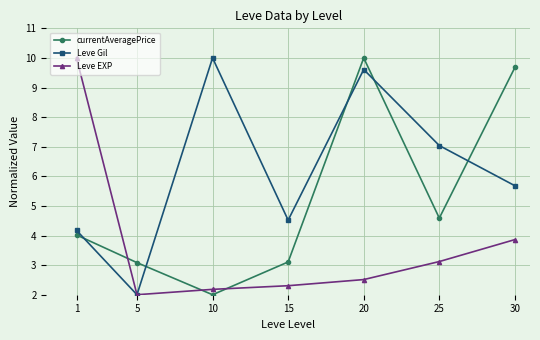

The value of Leve Gil at 1 is 2.9. True or false?

False